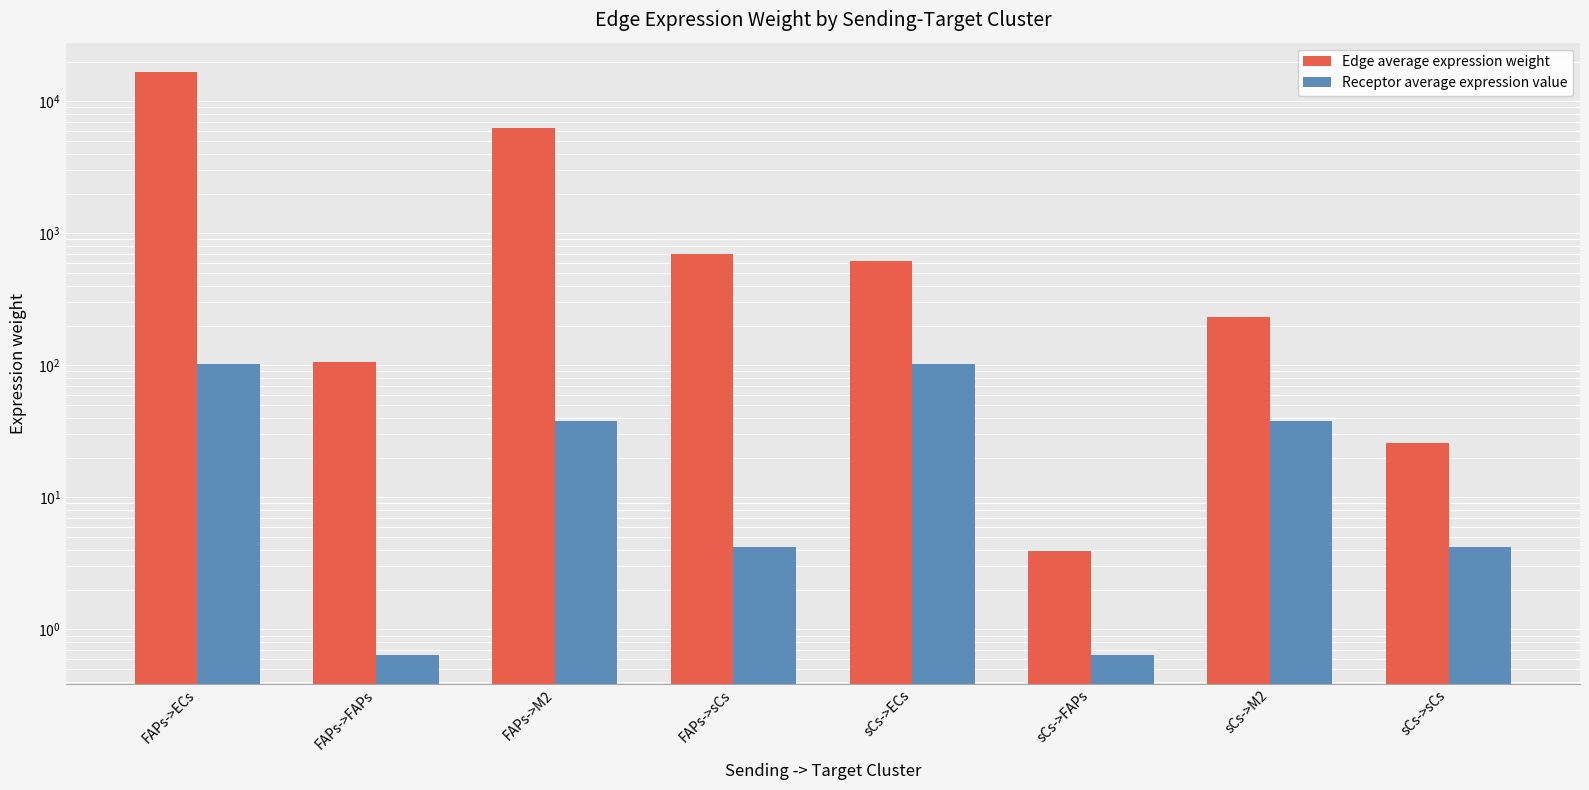

What is the value of the Receptor average expression value bar at the 1st from the left?

101.8